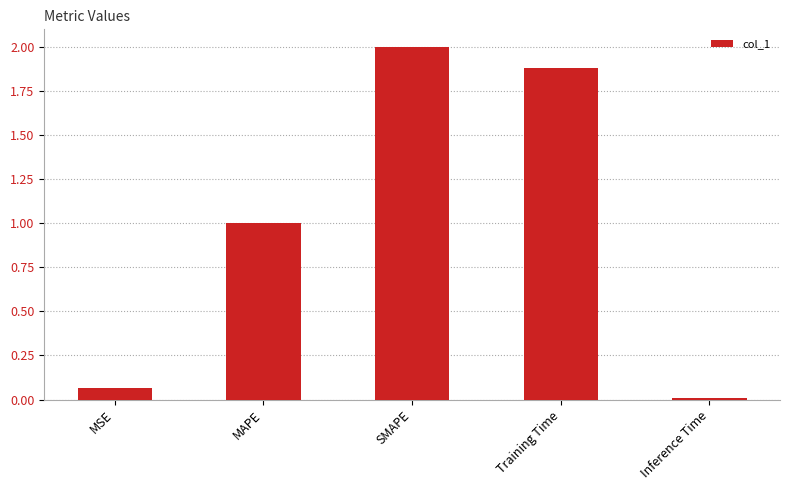

What is the difference between the maximum and minimum values?

2.0